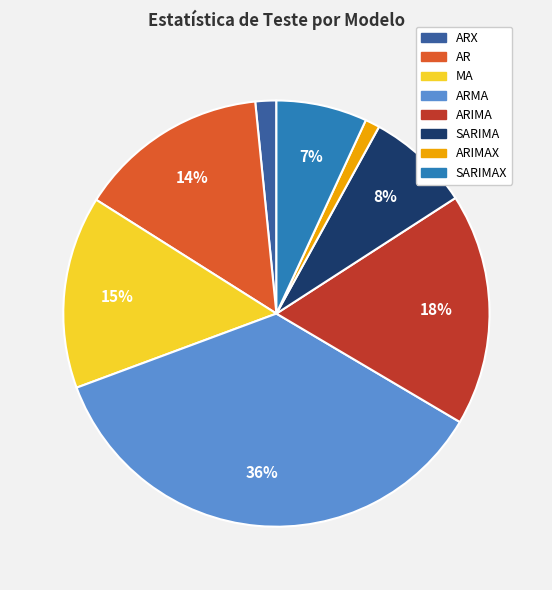

To the nearest percent, what is the difference between the largest and smallest slice percentages?

35%